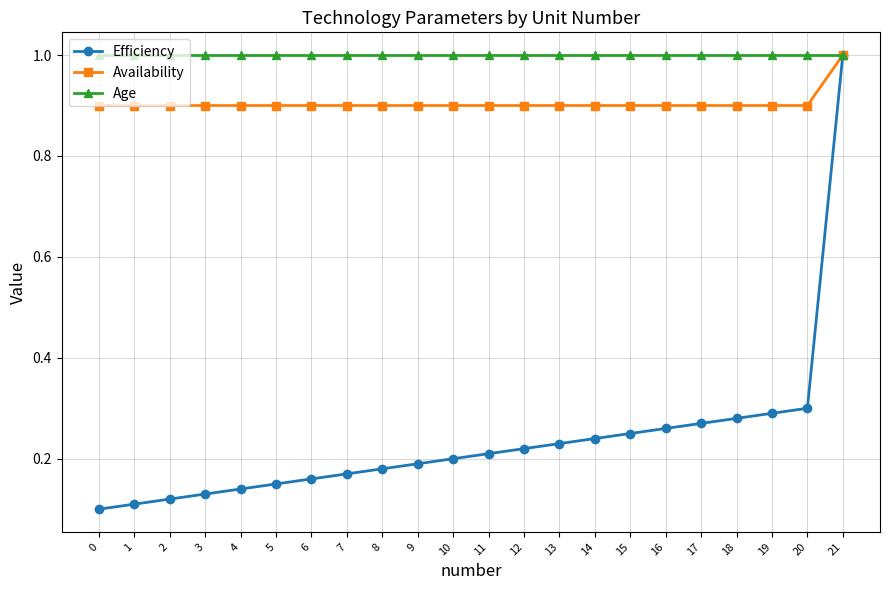

Which series has the largest range (max minus min)?

Efficiency